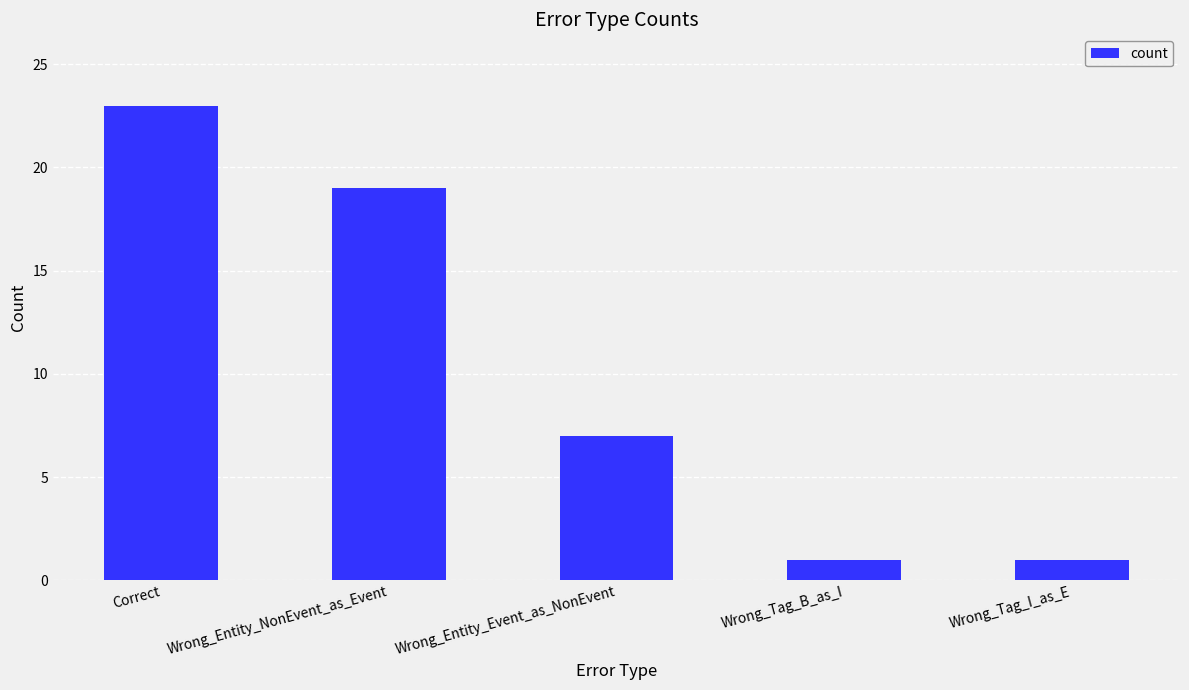

The value at Correct is 23. True or false?

True